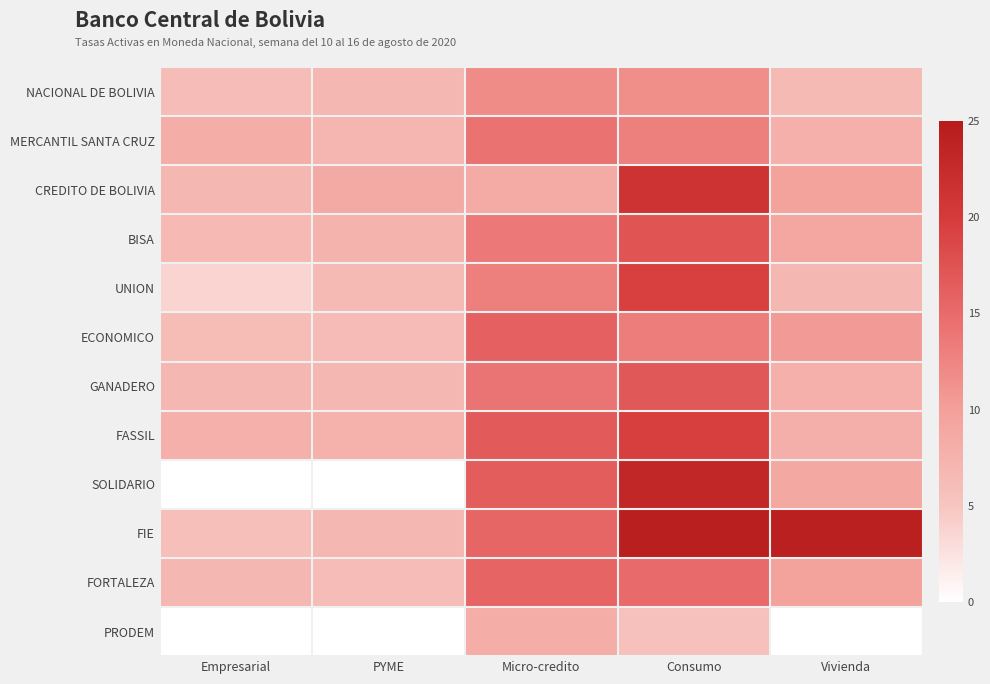

What is the greatest value displayed?

24.5